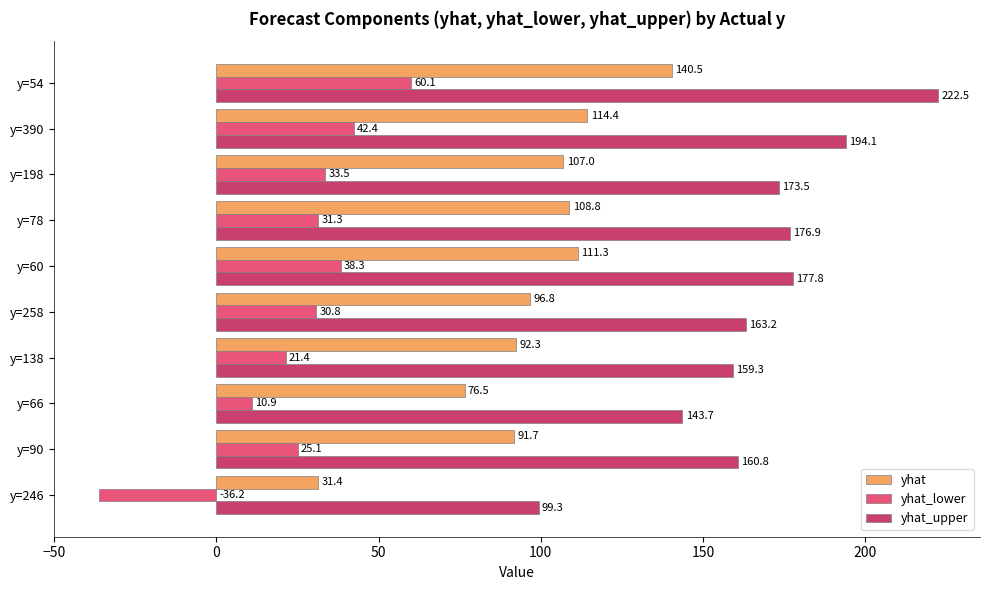

What are all the series names shown in the legend?

yhat, yhat_lower, yhat_upper